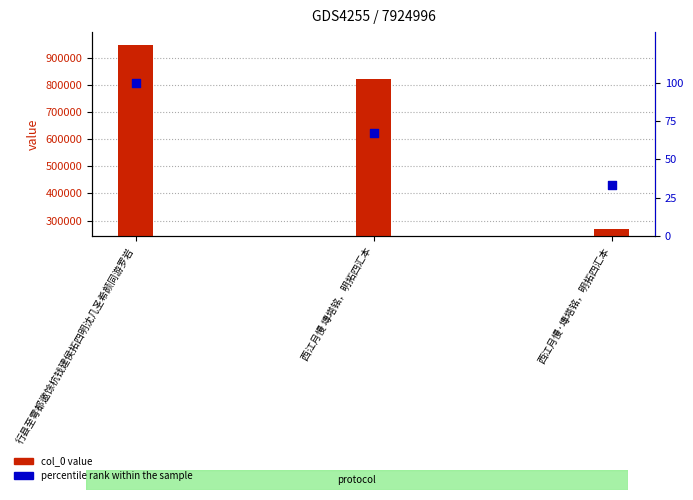

At how many categories does at least one series exceed 657213?

2